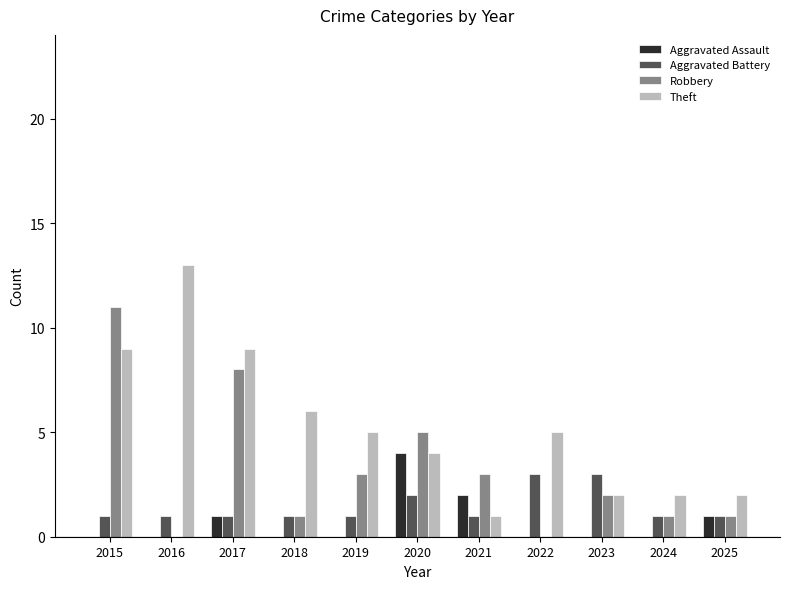

Which series changed the most between 2020 and 2021?

Theft